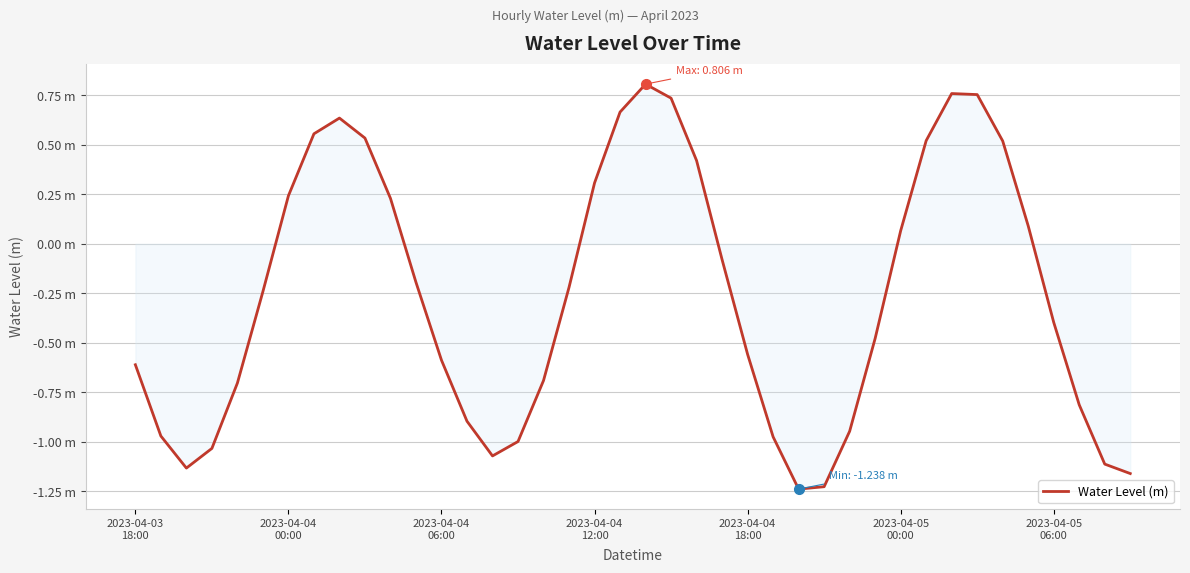

What is the minimum value shown in the chart?

-1.2